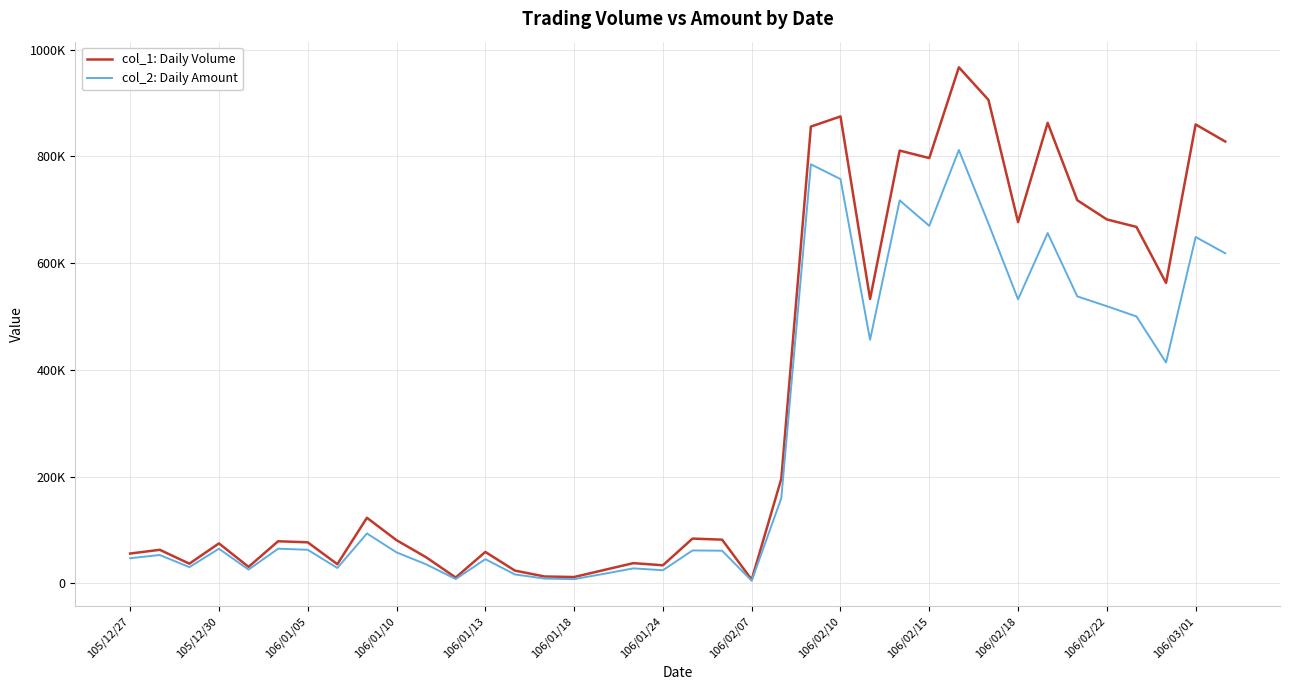

What are all the series names shown in the legend?

col_1: Daily Volume, col_2: Daily Amount